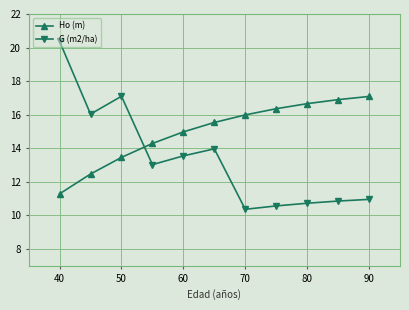

Rank the series by their maximum value, from lowest to highest.

Ho (m), G (m2/ha)